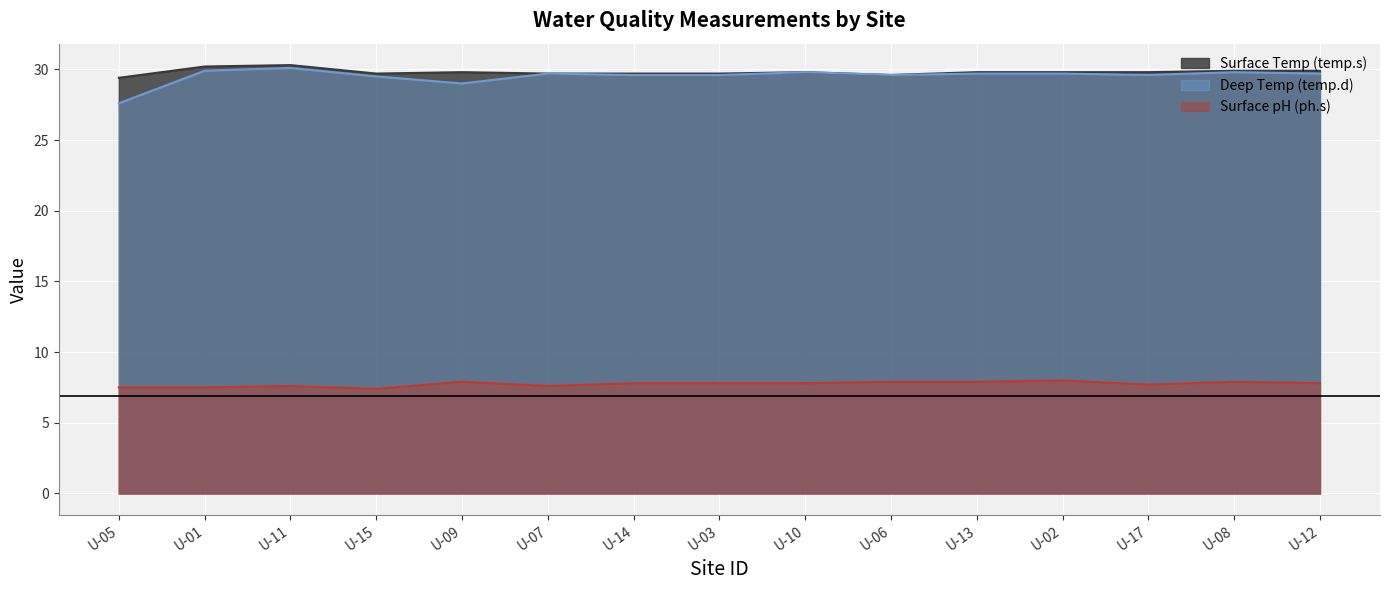

Reading right to left, extract all data points from this chart.

Surface Temp (temp.s): U-12=29.9	U-08=29.9	U-17=29.8	U-02=29.8	U-13=29.8	U-06=29.6	U-10=29.8	U-03=29.7	U-14=29.7	U-07=29.7	U-09=29.8	U-15=29.7	U-11=30.3	U-01=30.2	U-05=29.4
Deep Temp (temp.d): U-12=29.7	U-08=29.8	U-17=29.6	U-02=29.7	U-13=29.7	U-06=29.6	U-10=29.8	U-03=29.6	U-14=29.6	U-07=29.7	U-09=29.0	U-15=29.5	U-11=30.1	U-01=29.9	U-05=27.6
Surface pH (ph.s): U-12=7.8	U-08=7.9	U-17=7.7	U-02=8.0	U-13=7.9	U-06=7.9	U-10=7.8	U-03=7.8	U-14=7.8	U-07=7.6	U-09=7.9	U-15=7.4	U-11=7.6	U-01=7.5	U-05=7.5